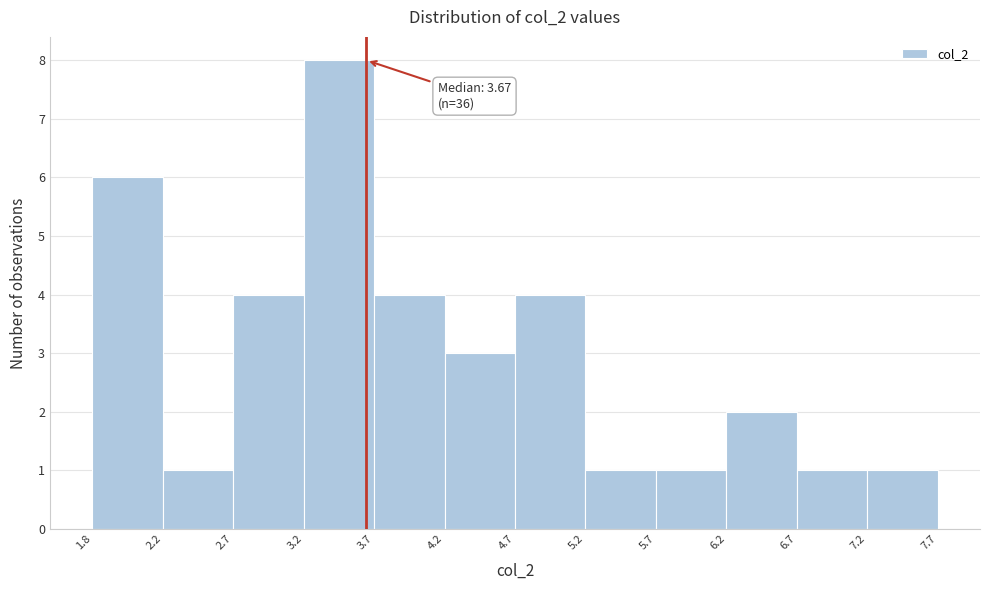

Which range on the x-axis has the tallest bar?

3.2 to 3.7